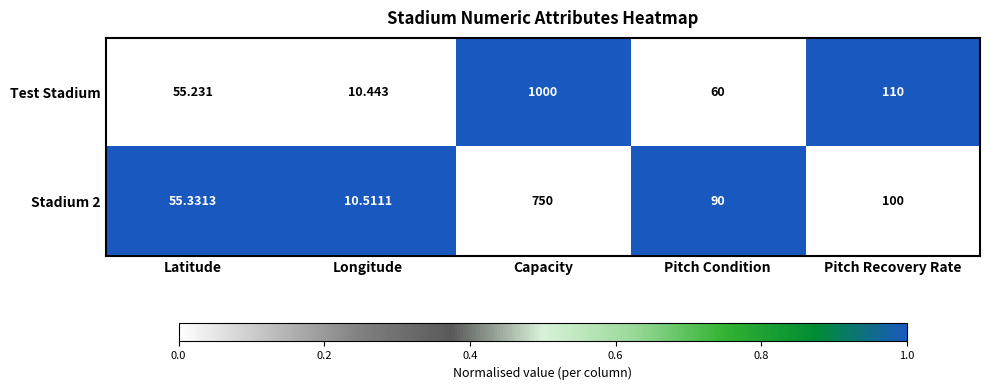

Which category has the lowest value across all series?

Longitude